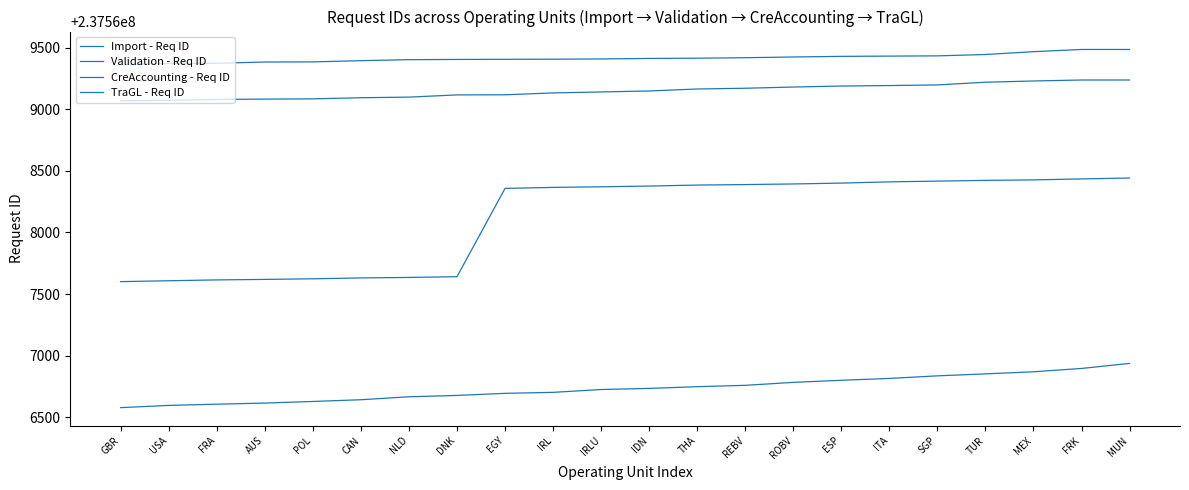

Reading left to right, what are all the values shown in this chart?

Import - Req ID: 237566578	237566596	237566606	237566615	237566628	237566642	237566666	237566677	237566694	237566702	237566725	237566734	237566748	237566759	237566783	237566800	237566815	237566836	237566852	237566869	237566896	237566937
Validation - Req ID: 237567601	237567608	237567615	237567619	237567624	237567631	237567635	237567641	237568358	237568366	237568371	237568377	237568385	237568389	237568394	237568401	237568411	237568417	237568423	237568427	237568435	237568442
CreAccounting - Req ID: 237569069	237569073	237569080	237569083	237569085	237569094	237569099	237569117	237569118	237569133	237569141	237569149	237569165	237569171	237569181	237569189	237569193	237569198	237569220	237569230	237569238	237569238
TraGL - Req ID: 237569362	237569372	237569374	237569384	237569385	237569395	237569403	237569405	237569406	237569407	237569409	237569413	237569415	237569419	237569425	237569430	237569432	237569434	237569445	237569468	237569486	237569486